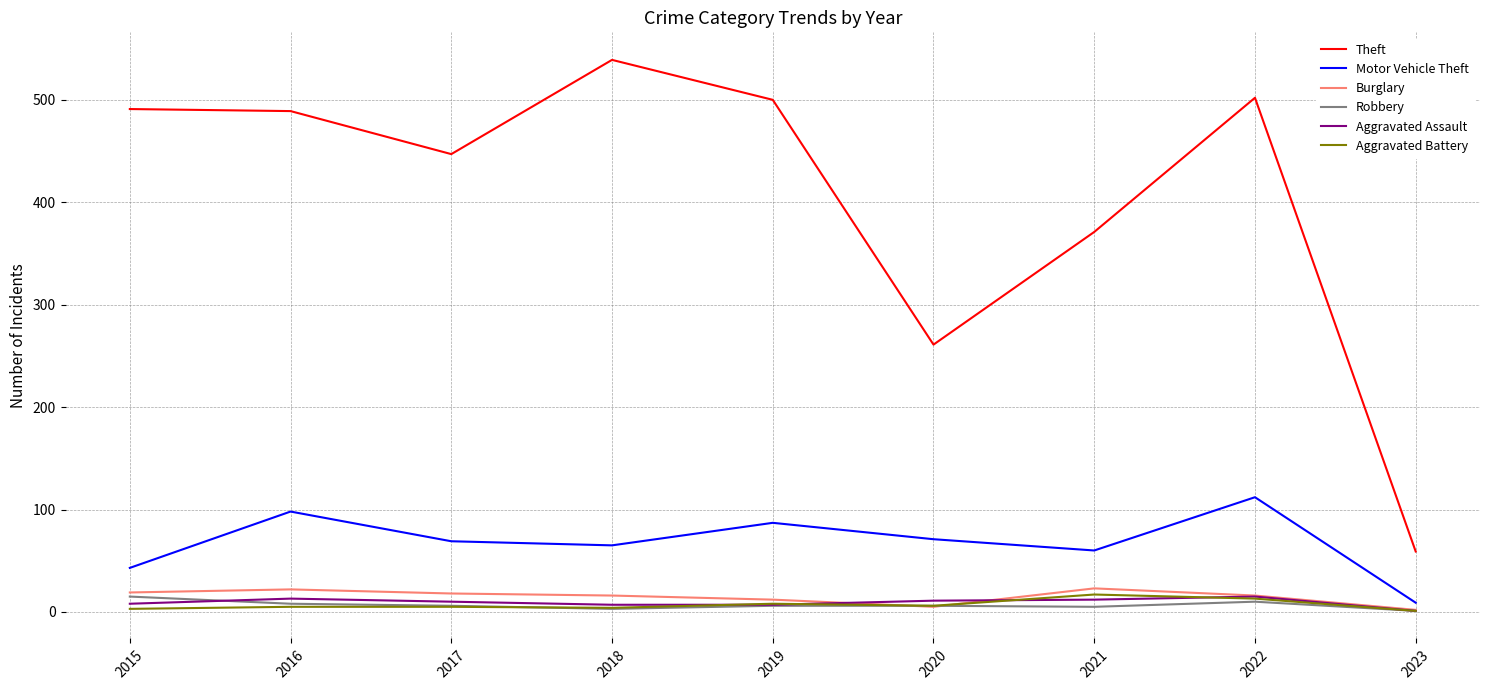

Where does the Motor Vehicle Theft series first go above 69?

2016